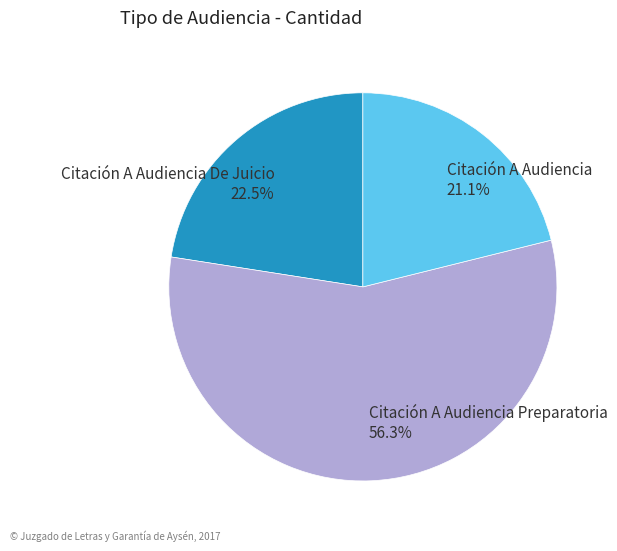

To the nearest percent, what is the average slice percentage?

33%